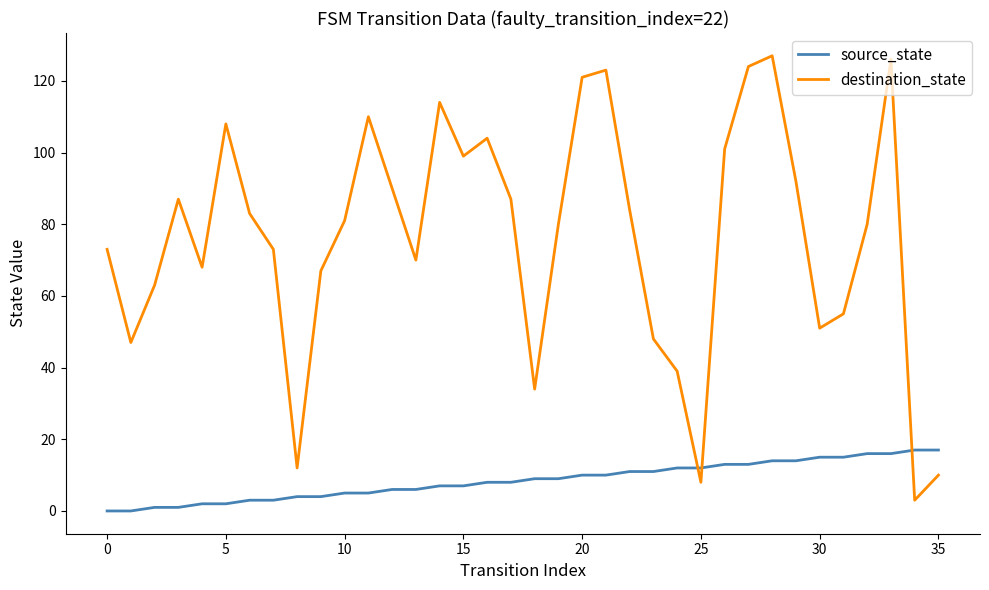

Which series has the widest spread of values?

destination_state